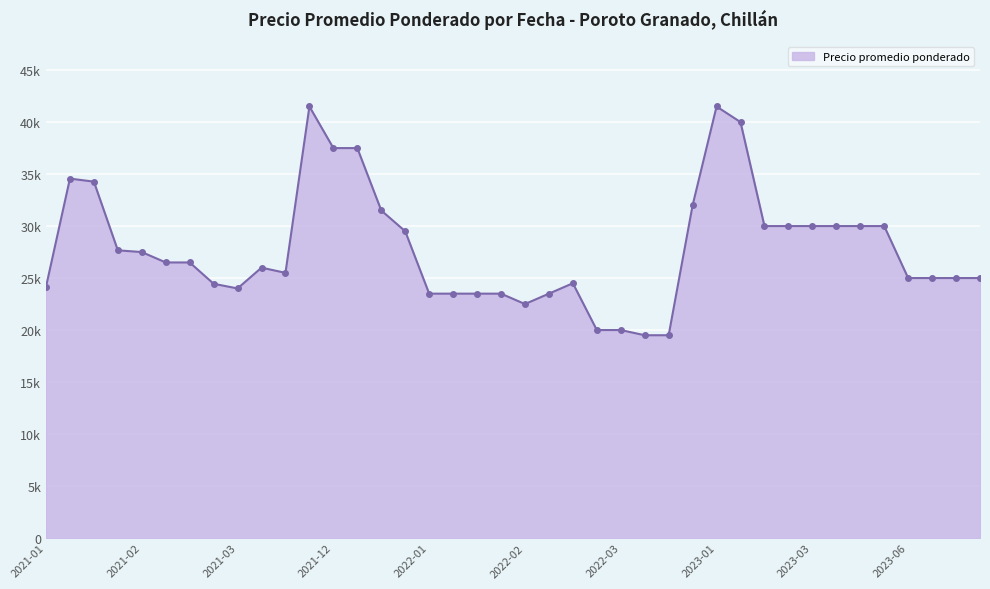

How many values exceed 26500?

18